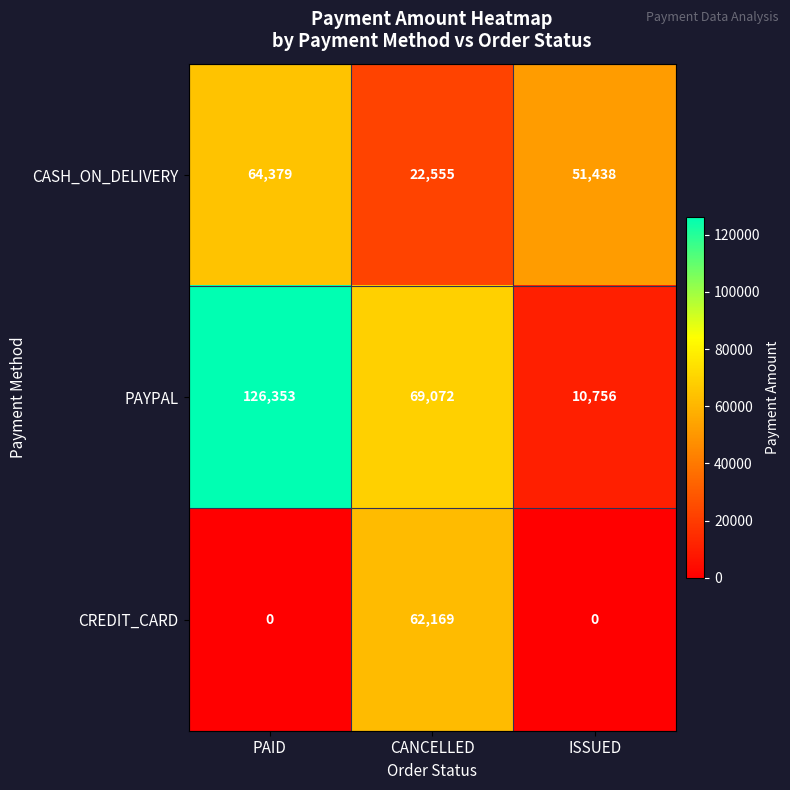

Reading left to right, what are all the values shown in this chart?

CASH_ON_DELIVERY: PAID=64379	CANCELLED=22555	ISSUED=51438
PAYPAL: PAID=126353	CANCELLED=69072	ISSUED=10756
CREDIT_CARD: PAID=0	CANCELLED=62169	ISSUED=0